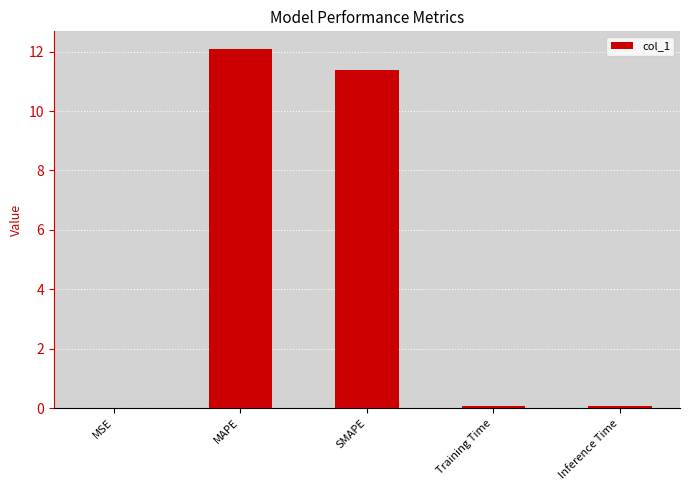

What is the difference between the values at SMAPE and MSE?

11.4